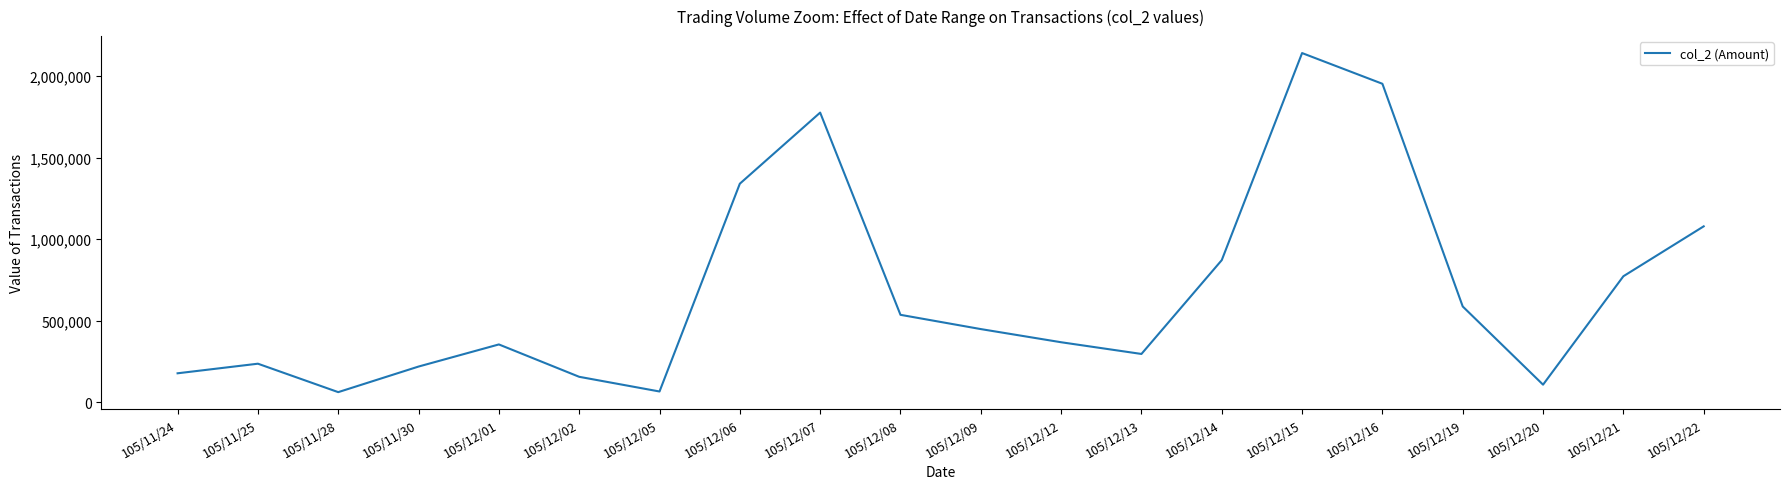

What is the difference between the values at 105/11/25 and 105/12/06?

1104770